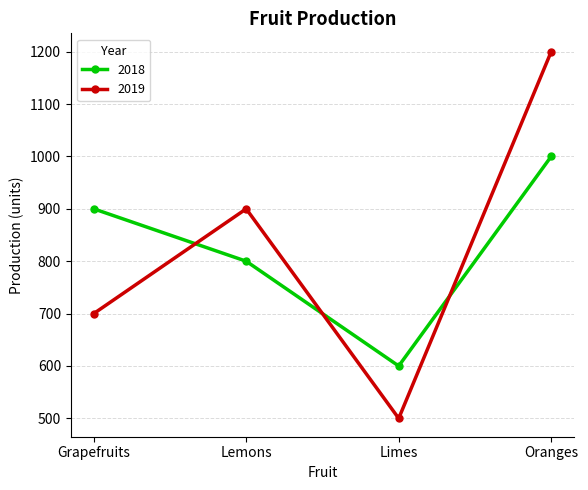

What is the sum of the 2018 values at Lemons and Limes?

1400